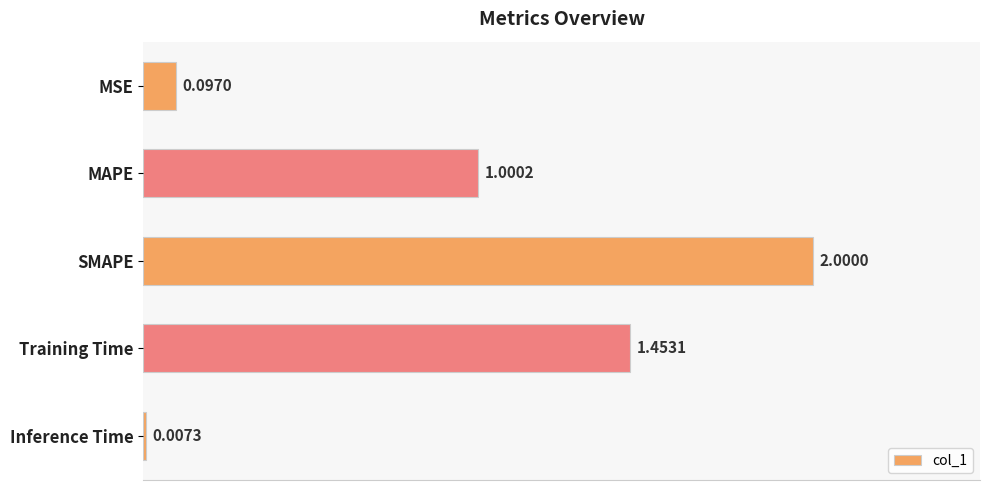

What is the sum of all values?

4.6